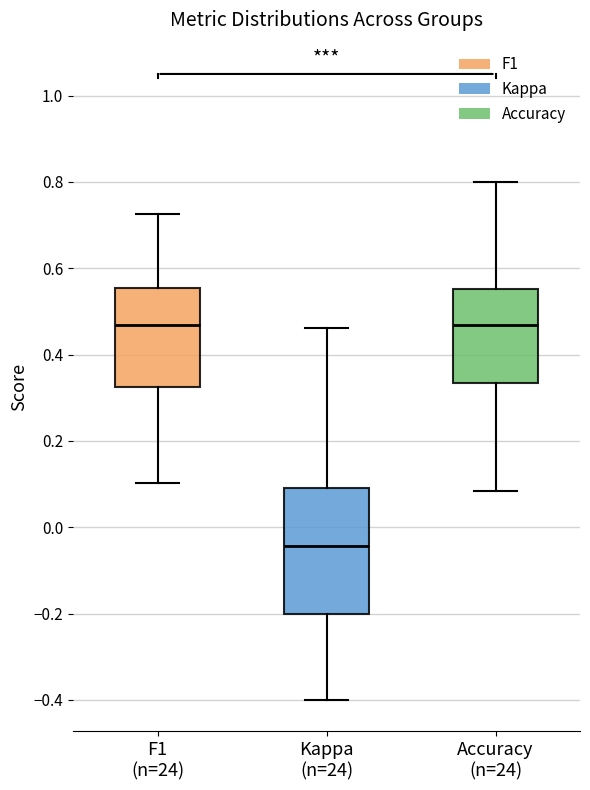

Reading left to right, transcribe this box plot: for each box, give where its median line is, the range the box spans, and where its two whiskers end, as read against the y-axis. The values are not printed on the chart, so give them approximately, as read against the axis.

F1 (n=24): median 0.46, box 0.32 to 0.56, whiskers 0.10 to 0.72
Kappa (n=24): median -0.04, box -0.20 to 0.08, whiskers -0.40 to 0.46
Accuracy (n=24): median 0.46, box 0.34 to 0.56, whiskers 0.08 to 0.80